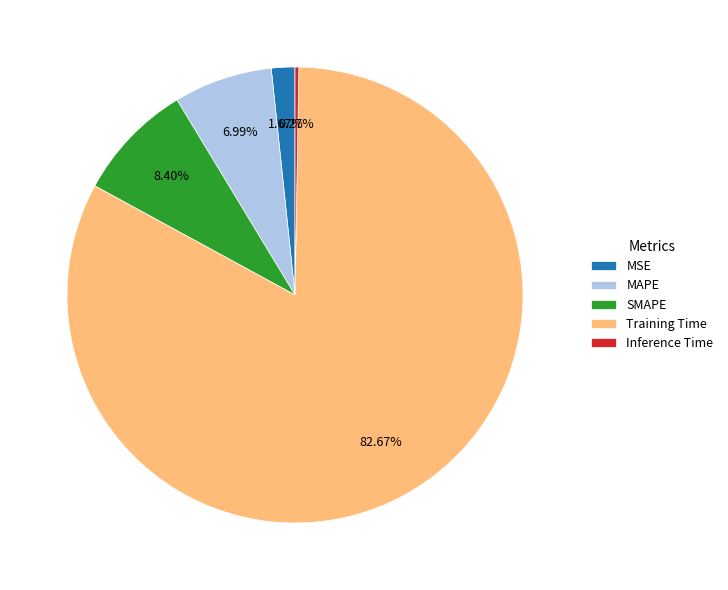

Which has a higher value, SMAPE or MSE?

SMAPE